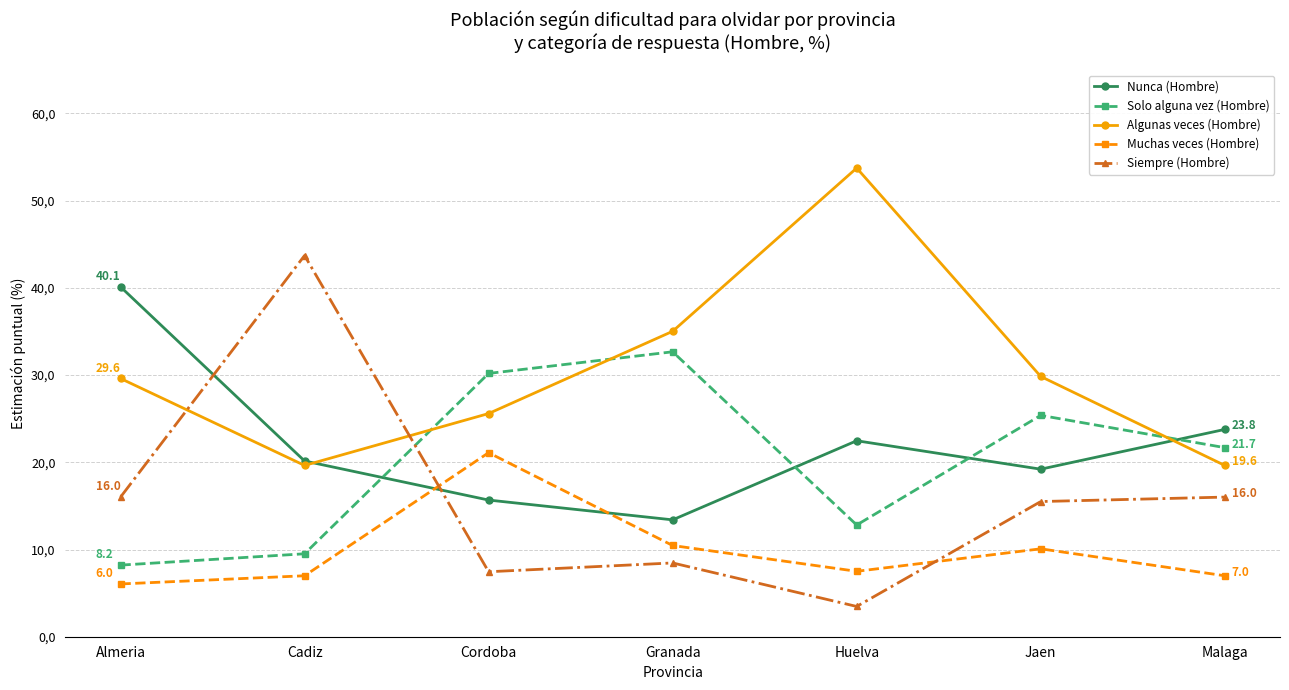

What is the difference between the second highest and second lowest values in the Solo alguna vez (Hombre) series?

20.7